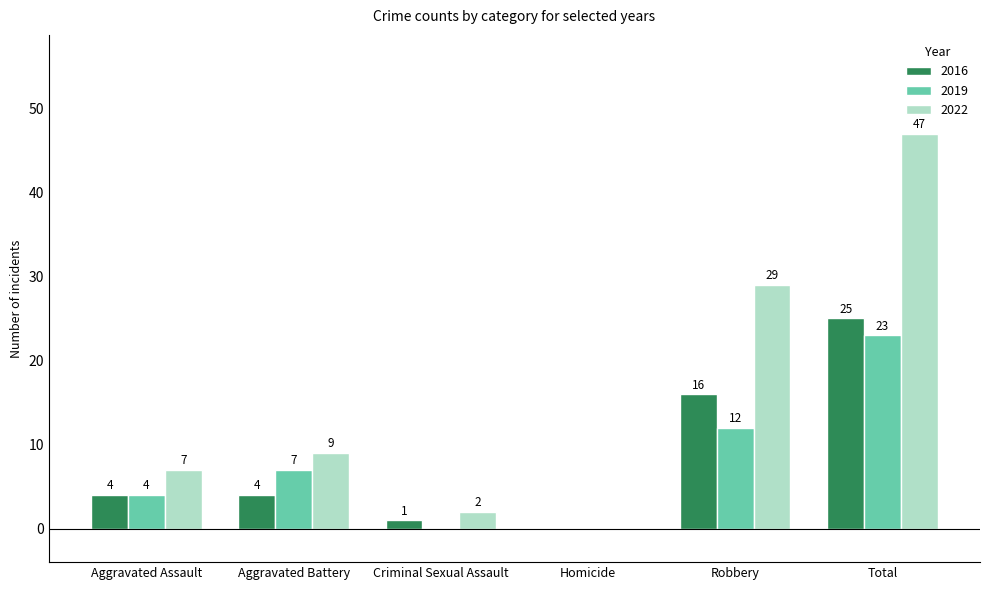

Reading left to right, transcribe all the data shown in this chart.

2016: Aggravated Assault=4	Aggravated Battery=4	Criminal Sexual Assault=1	Homicide=0	Robbery=16	Total=25
2019: Aggravated Assault=4	Aggravated Battery=7	Criminal Sexual Assault=0	Homicide=0	Robbery=12	Total=23
2022: Aggravated Assault=7	Aggravated Battery=9	Criminal Sexual Assault=2	Homicide=0	Robbery=29	Total=47